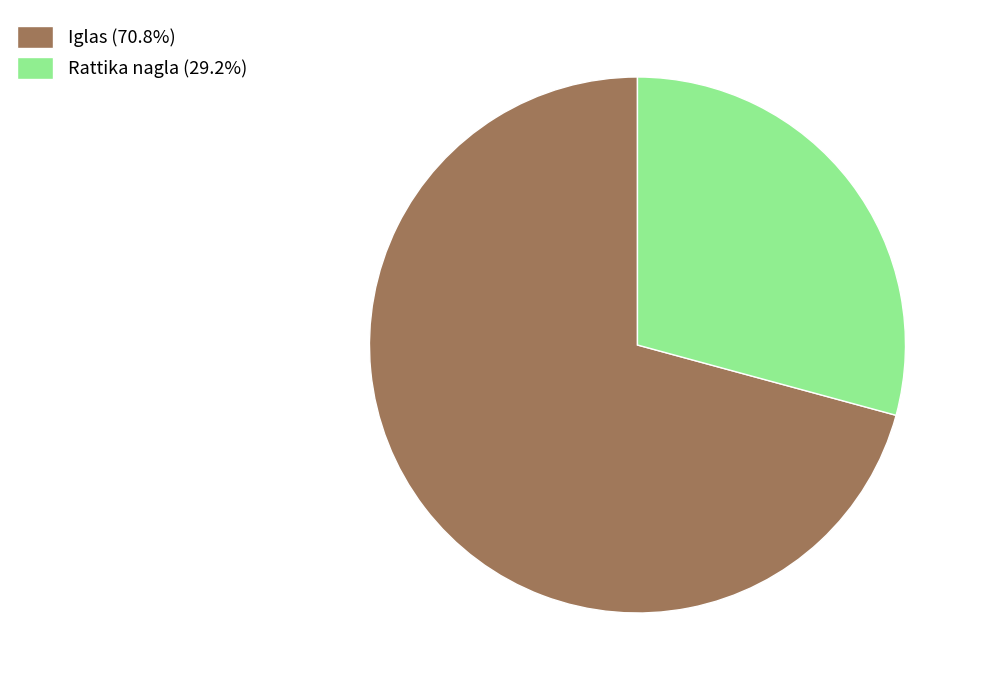

Is there a majority slice in this chart?

Yes